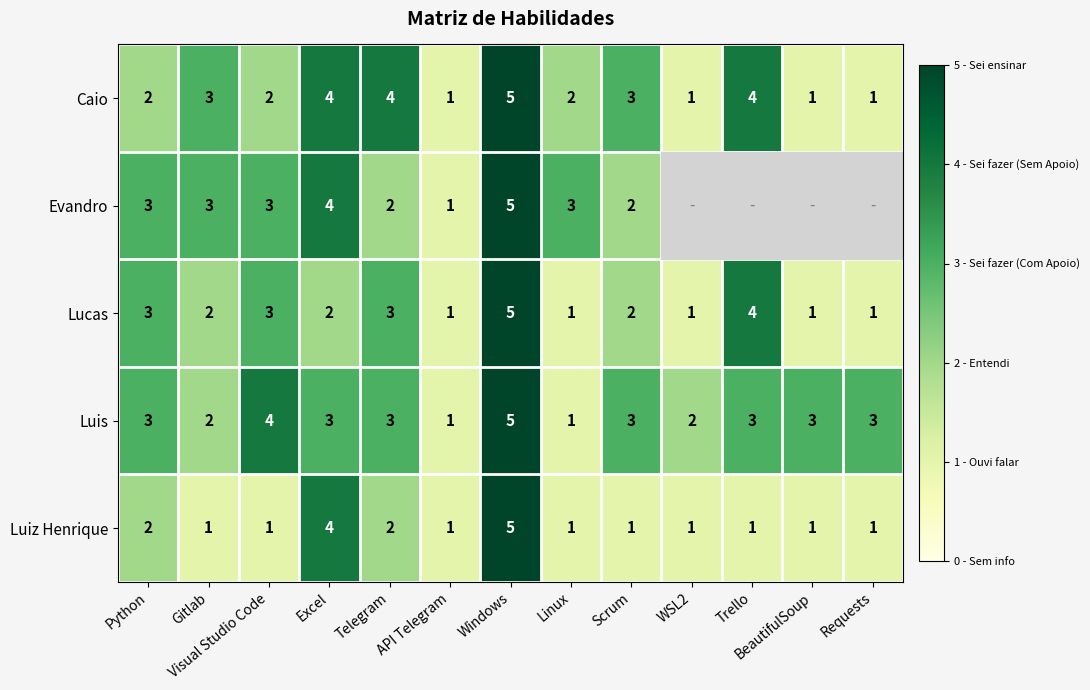

At which category does the chart reach its peak across all series?

Windows